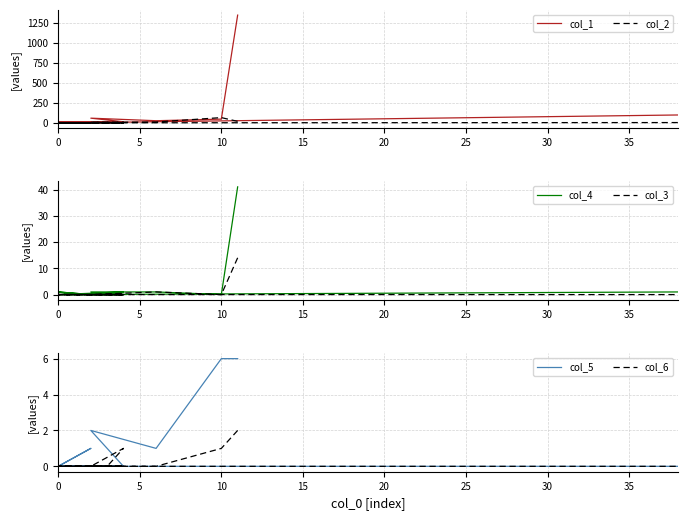

The value of col_1 at 19 is 170. True or false?

False